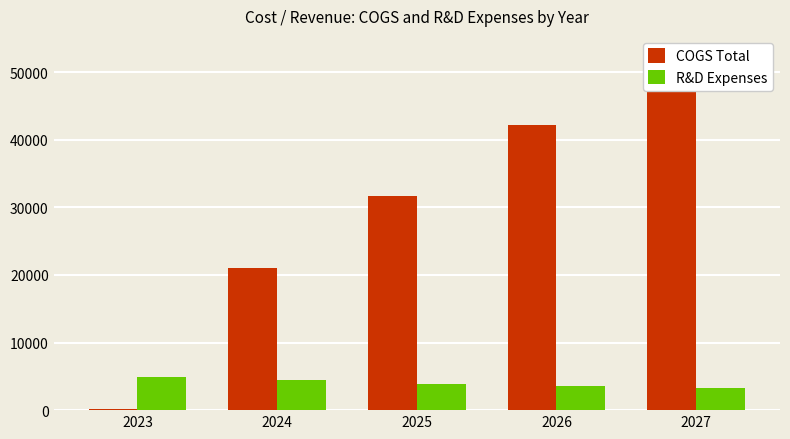

Reading right to left, list all the values displayed in this chart.

COGS Total: 52742.4	42193.9	31645.4	21096.9	165.4
R&D Expenses: 3281.2	3609.4	3937.5	4429.7	4921.9